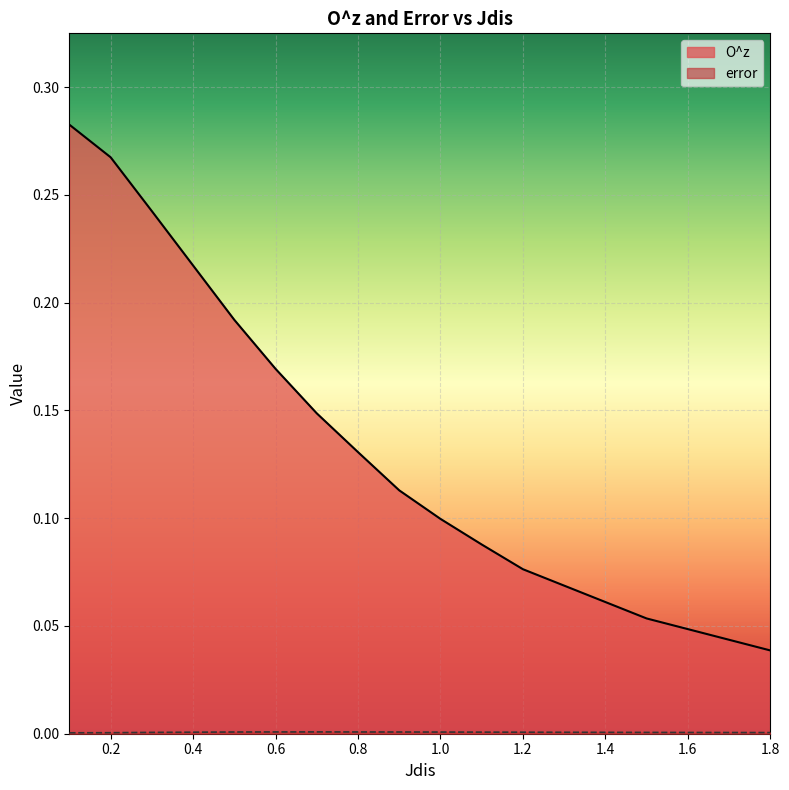

Is the value of O^z at 1.8 greater than the value of error at 0.5?

Yes